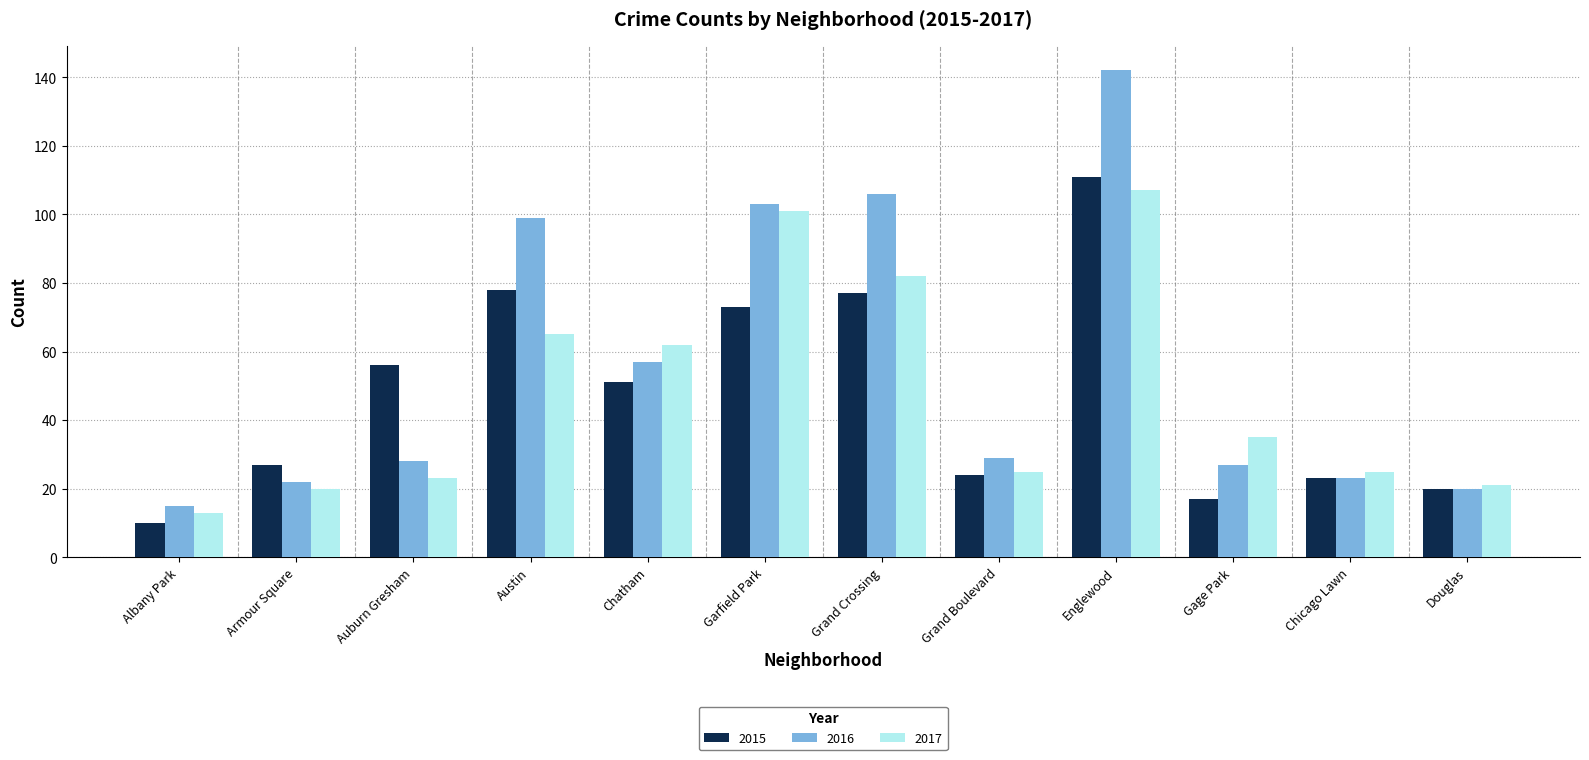

Where does the 2015 series first go above 51?

Auburn Gresham